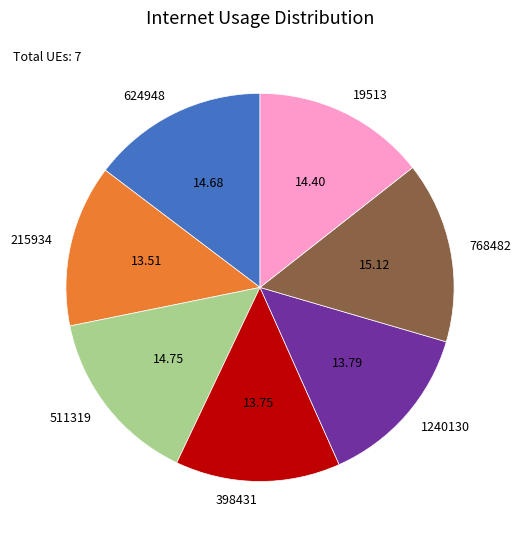

Is there any slice that represents more than half of the pie?

No